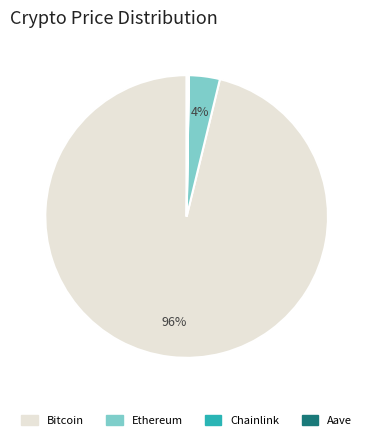

To the nearest percent, what is the combined percentage of Bitcoin and Ethereum?

100%